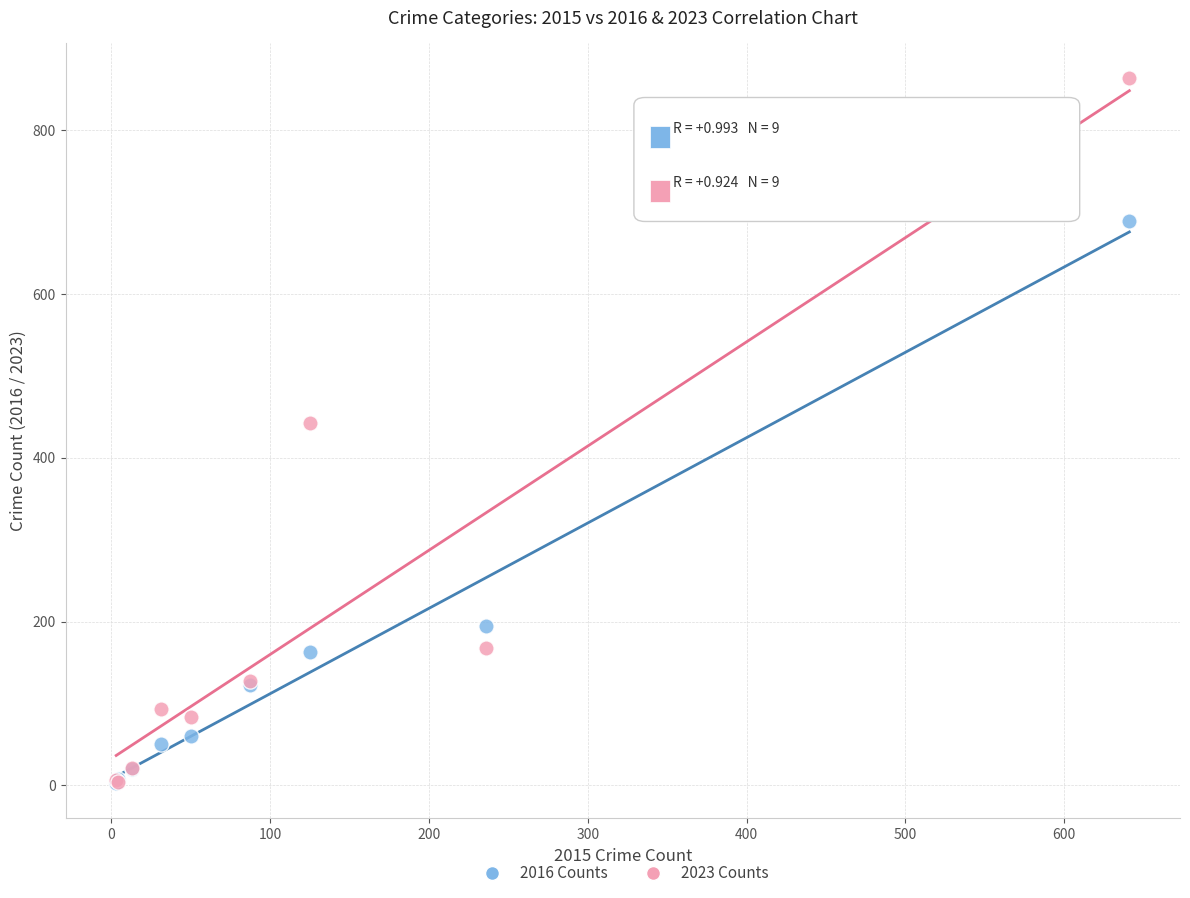

Which series contains the highest Y value?

2023 Counts